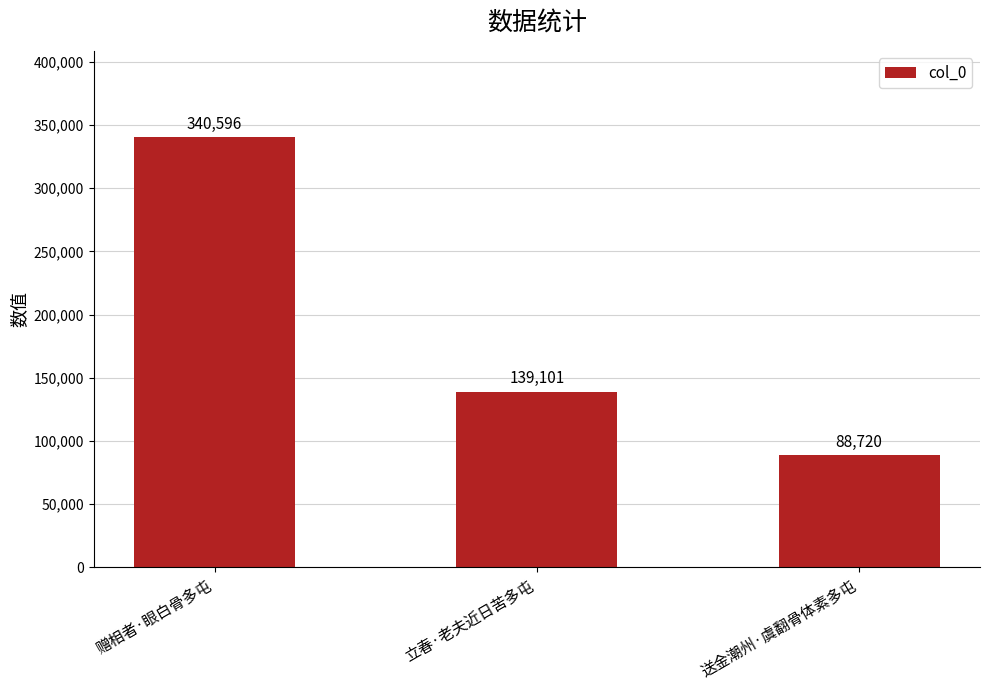

What is the change in value from 立春·老夫近日苦多屯 to 送金潮州·虞翻骨体素多屯?

-50381